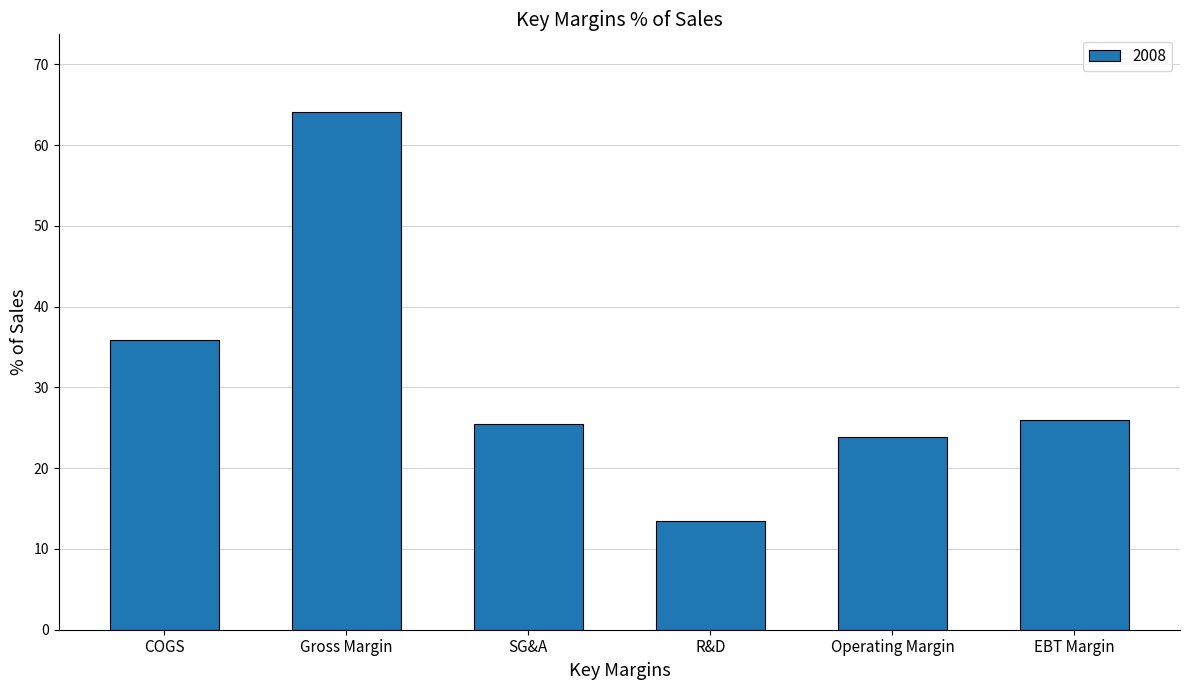

What is the maximum value shown in the chart?

64.1